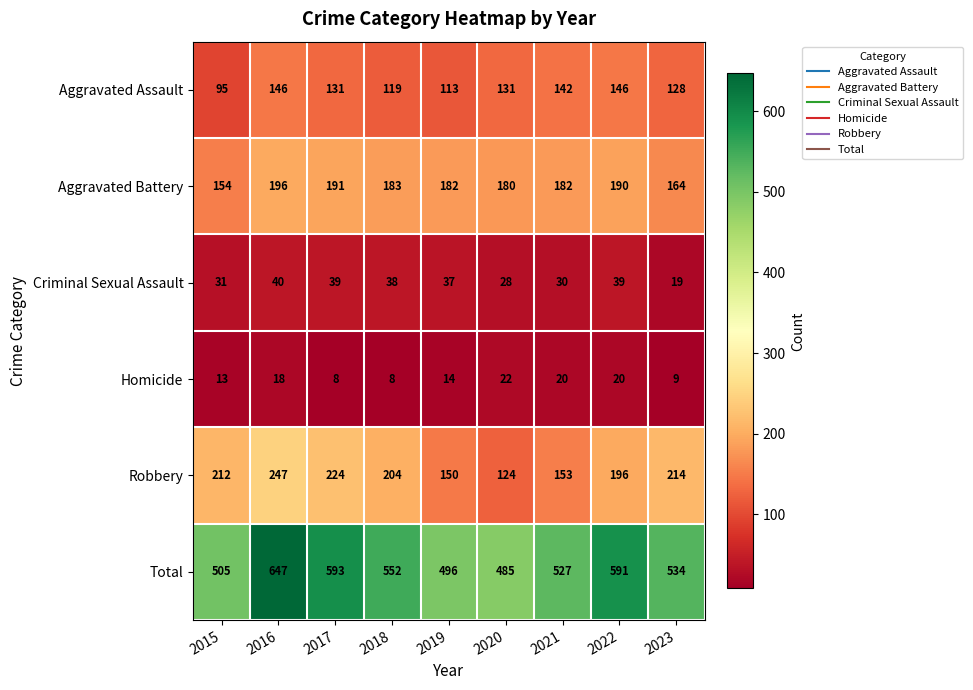

Which series has the largest total across all categories?

Total